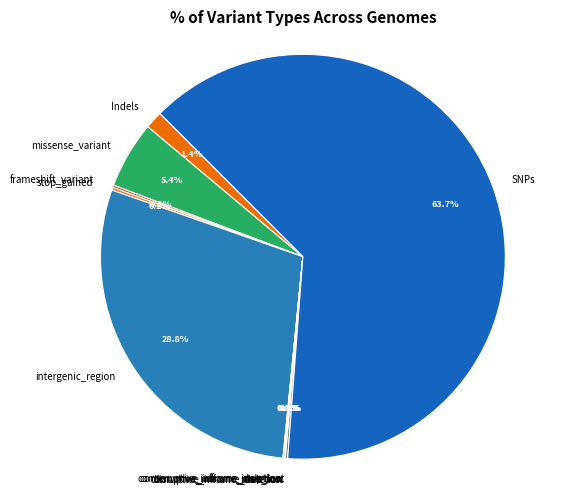

Which category accounts for the majority?

SNPs